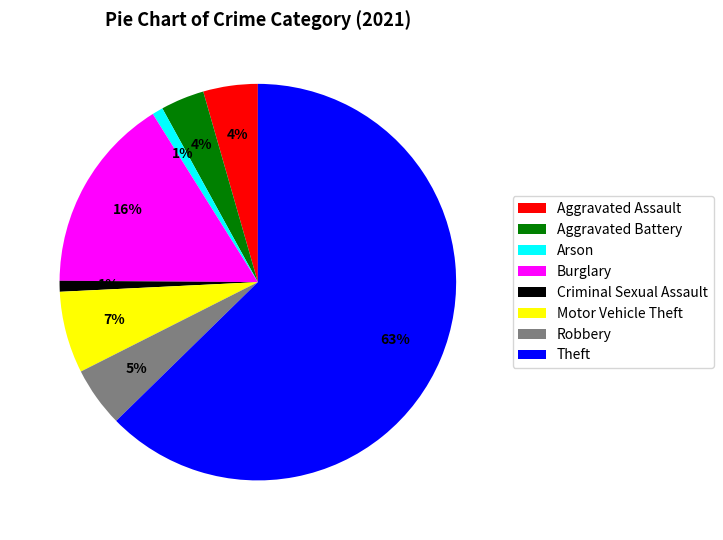

Does Theft represent more than half of the total?

Yes